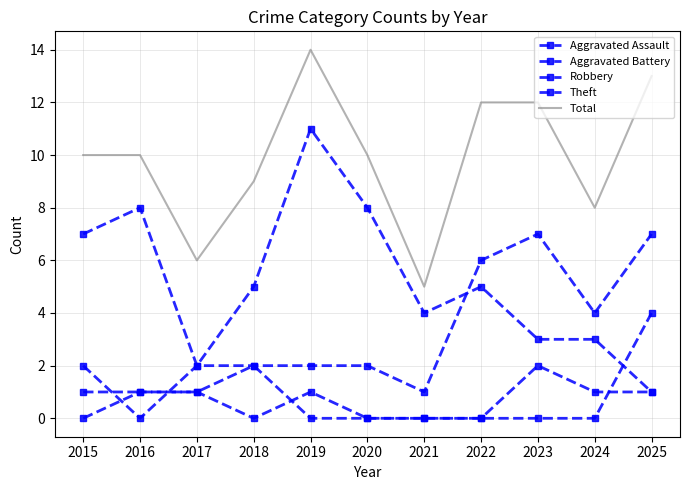

Is it true that Theft equals 1 at 2017?

False